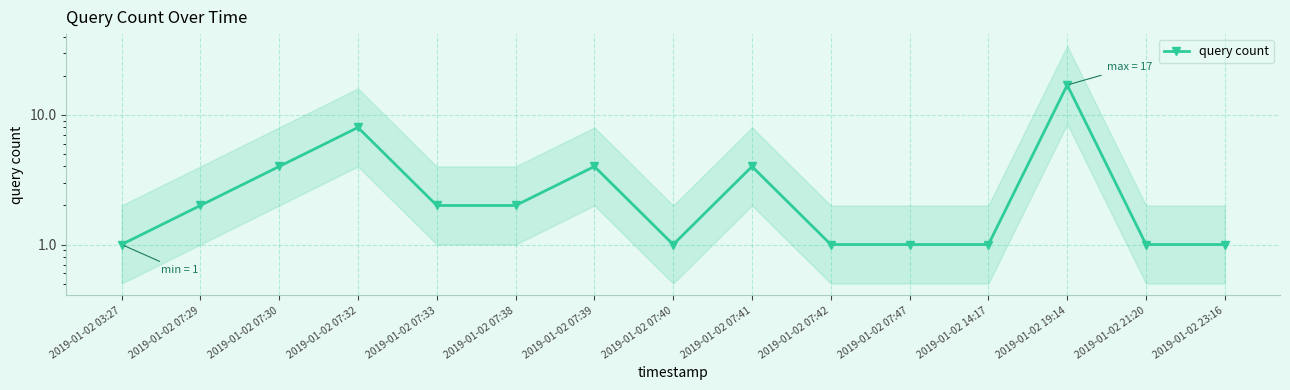

Rank the categories by value from highest to lowest.

2019-01-02 19:14, 2019-01-02 07:32, 2019-01-02 07:30, 2019-01-02 07:39, 2019-01-02 07:41, 2019-01-02 07:29, 2019-01-02 07:33, 2019-01-02 07:38, 2019-01-02 03:27, 2019-01-02 07:40, 2019-01-02 07:42, 2019-01-02 07:47, 2019-01-02 14:17, 2019-01-02 21:20, 2019-01-02 23:16